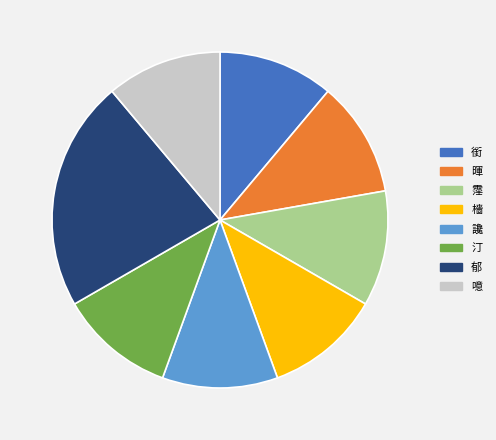

Is there a majority slice in this chart?

No